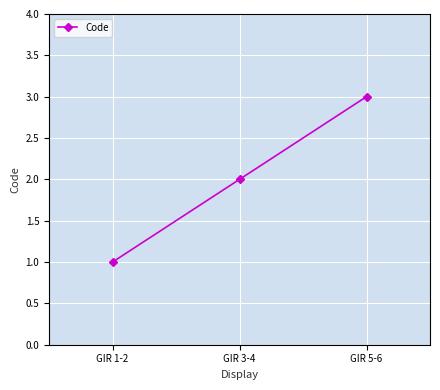

The value at GIR 1-2 is 2. True or false?

False